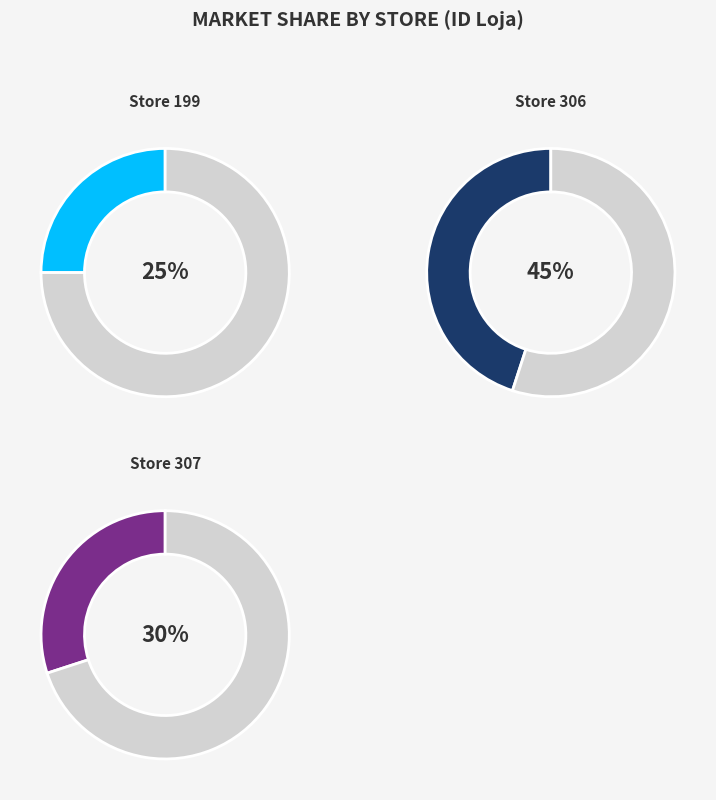

Does 199 account for over 50% of the chart?

No